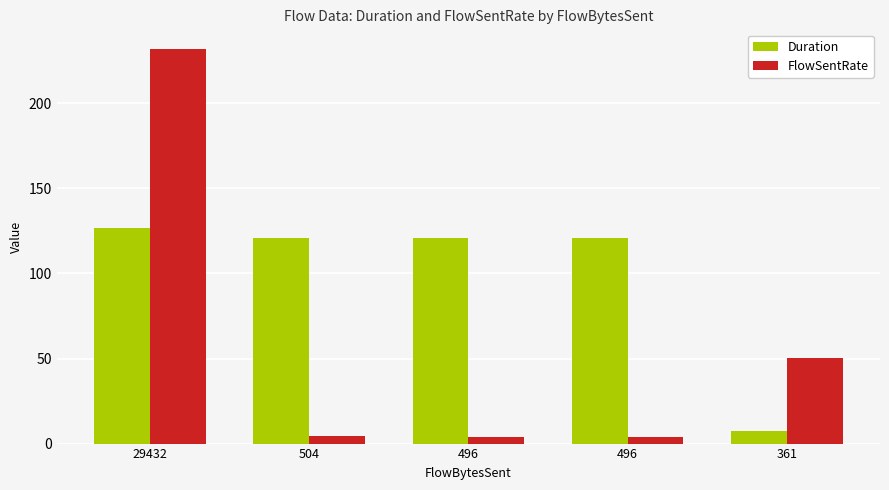

What is the smallest value displayed?

4.1